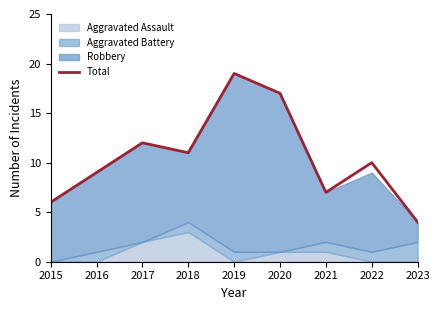

Reading right to left, transcribe all the data shown in this chart.

4	10	7	17	19	11	12	9	6